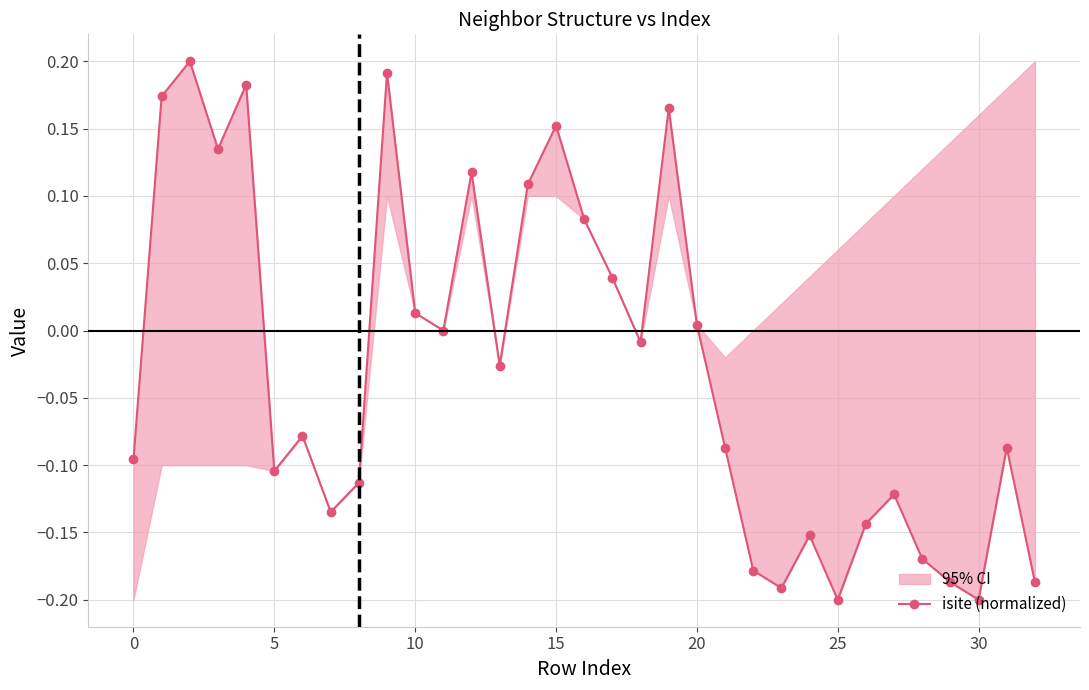

Which has a higher value, 10 or 30?

10